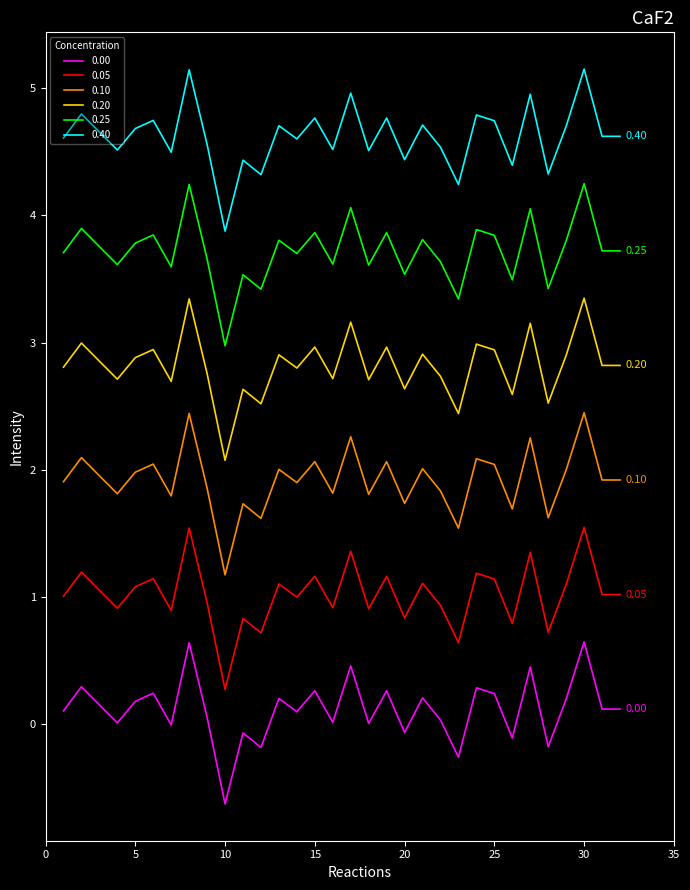

True or false: 0.05 and 0.20 cross at least once.

False